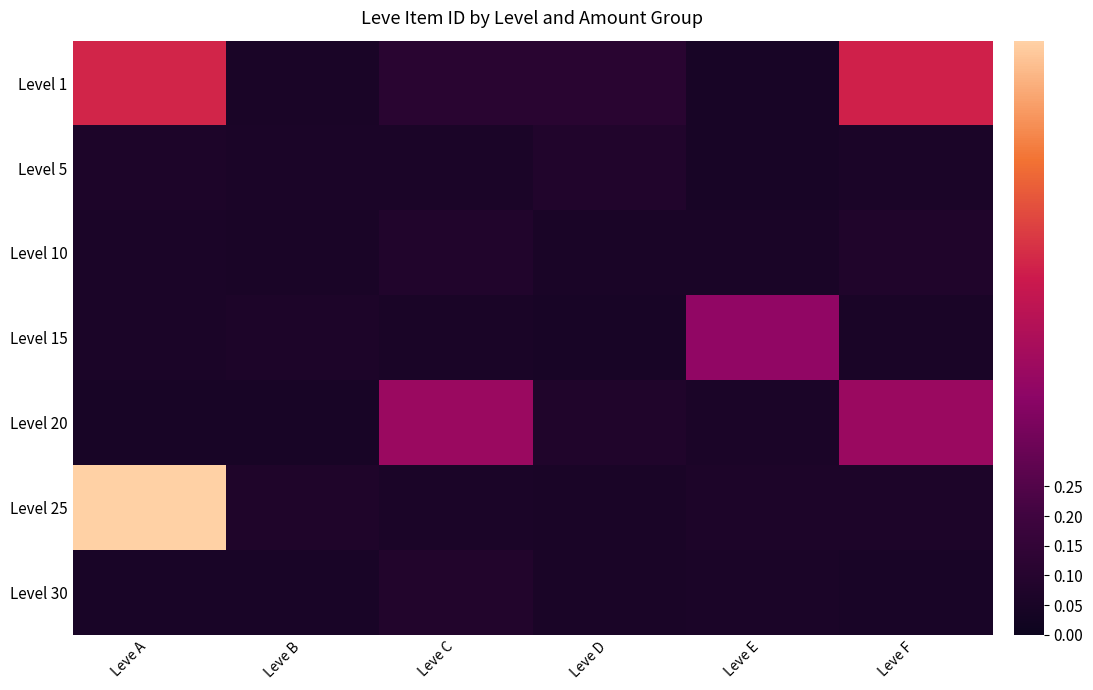

Reading left to right, what are all the values shown in this chart?

Level 1: Leve A=0.6	Leve B=0.1	Leve C=0.1	Leve D=0.1	Leve E=0.1	Leve F=0.6
Level 5: Leve A=0.1	Leve B=0.1	Leve C=0.1	Leve D=0.1	Leve E=0.1	Leve F=0.1
Level 10: Leve A=0.1	Leve B=0.1	Leve C=0.1	Leve D=0.1	Leve E=0.1	Leve F=0.1
Level 15: Leve A=0.1	Leve B=0.1	Leve C=0.1	Leve D=0.1	Leve E=0.4	Leve F=0.1
Level 20: Leve A=0.1	Leve B=0.1	Leve C=0.4	Leve D=0.1	Leve E=0.1	Leve F=0.4
Level 25: Leve A=1.0	Leve B=0.1	Leve C=0.1	Leve D=0.1	Leve E=0.1	Leve F=0.1
Level 30: Leve A=0.1	Leve B=0.1	Leve C=0.1	Leve D=0.1	Leve E=0.1	Leve F=0.1